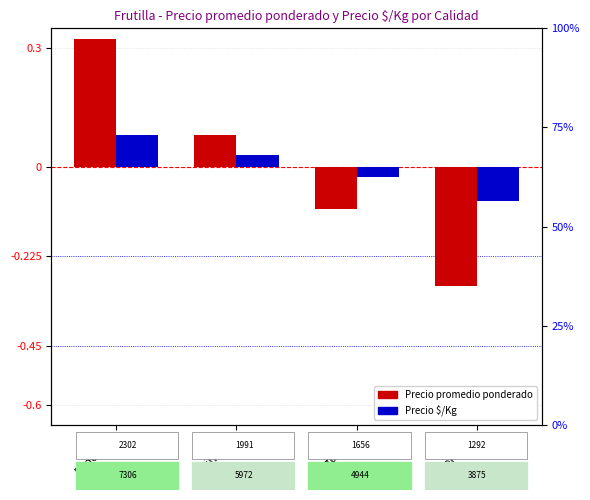

What is the sum of the Precio $/Kg values at Primera and Especial?

0.1